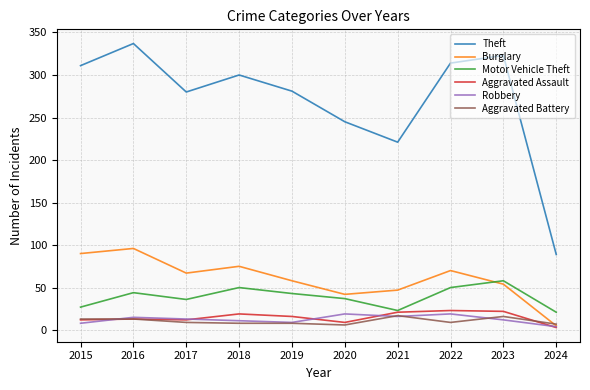

True or false: Aggravated Assault and Theft intersect in this chart.

False